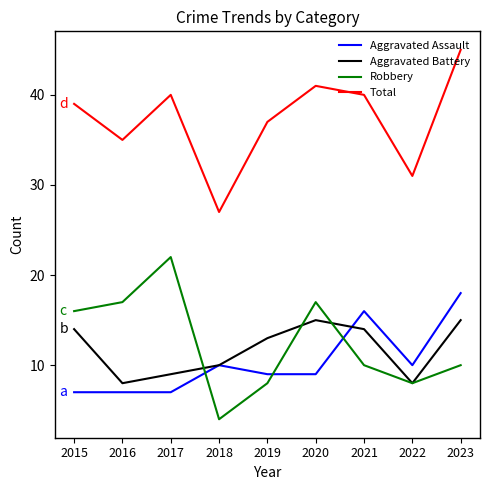

Which category has the lowest value across all series?

2018